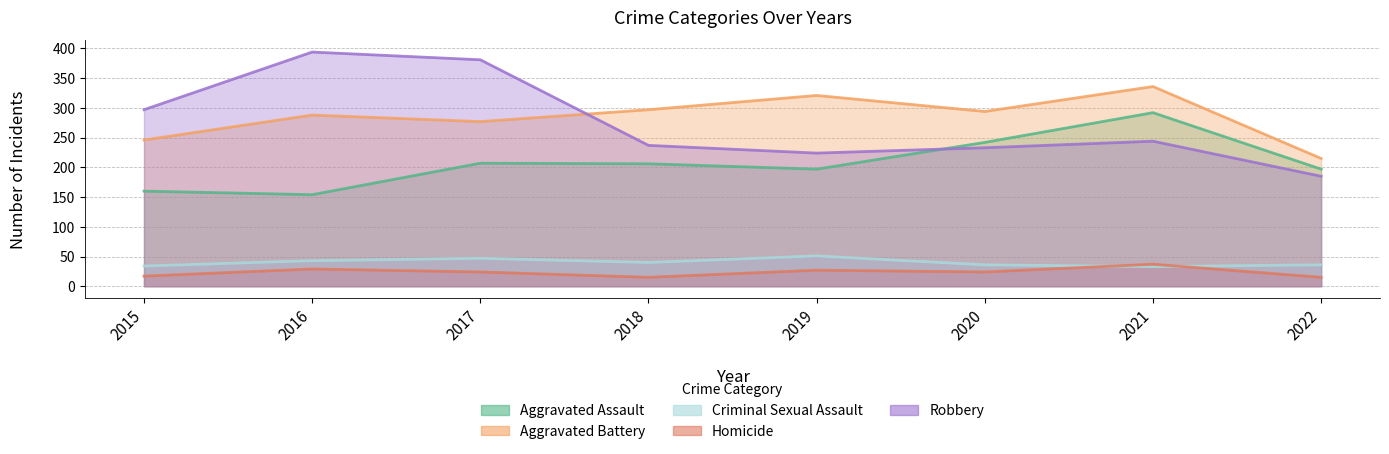

At how many categories does at least one series exceed 175?

8